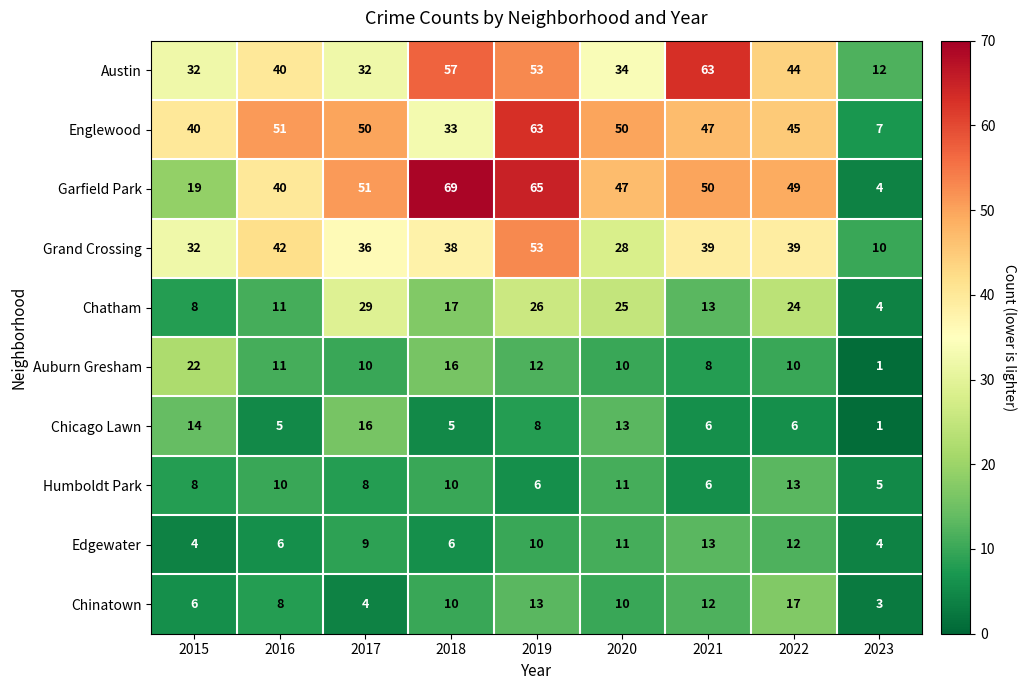

Rank the series at 2022 from lowest to highest value.

Chicago Lawn, Auburn Gresham, Edgewater, Humboldt Park, Chinatown, Chatham, Grand Crossing, Austin, Englewood, Garfield Park